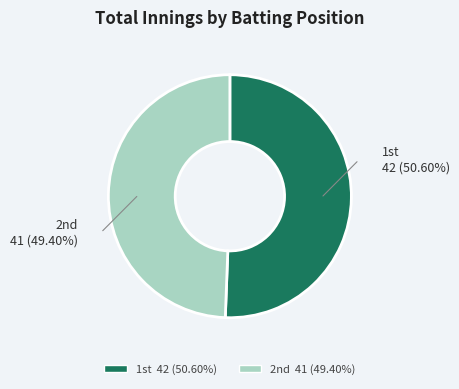

How many slices are in this pie chart?

2